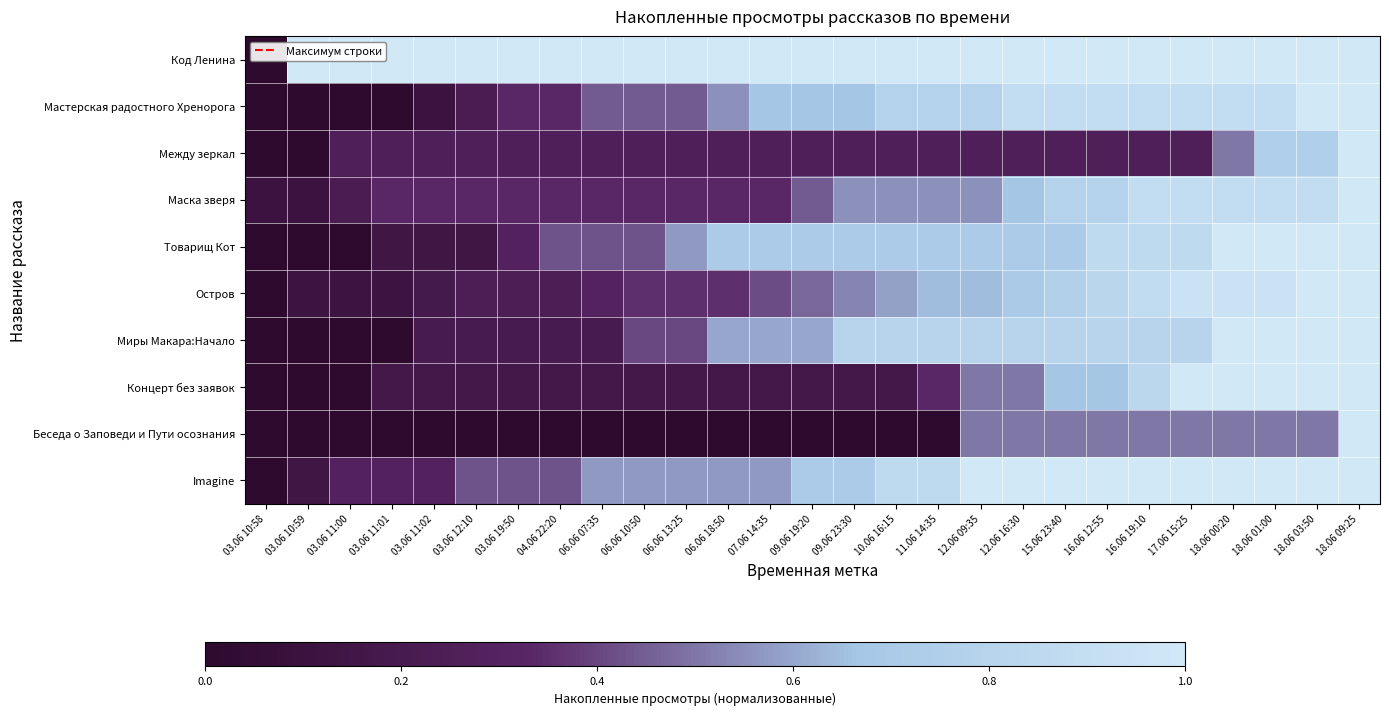

Reading left to right, list all the values displayed in this chart.

Код Ленина: 03.06 10:58=0.0	03.06 10:59=1.0	03.06 11:00=1.0	03.06 11:01=1.0	03.06 11:02=1.0	03.06 12:10=1.0	03.06 19:50=1.0	04.06 22:20=1.0	06.06 07:35=1.0	06.06 10:50=1.0	06.06 13:25=1.0	06.06 18:50=1.0	07.06 14:35=1.0	09.06 19:20=1.0	09.06 23:30=1.0	10.06 16:15=1.0	11.06 14:35=1.0	12.06 09:35=1.0	12.06 16:30=1.0	15.06 23:40=1.0	16.06 12:55=1.0	16.06 19:10=1.0	17.06 15:25=1.0	18.06 00:20=1.0	18.06 01:00=1.0	18.06 03:50=1.0	18.06 09:25=1.0
Мастерская радостного Хренорога: 03.06 10:58=0.0	03.06 10:59=0.0	03.06 11:00=0.0	03.06 11:01=0.0	03.06 11:02=0.1	03.06 12:10=0.2	03.06 19:50=0.3	04.06 22:20=0.3	06.06 07:35=0.4	06.06 10:50=0.4	06.06 13:25=0.4	06.06 18:50=0.6	07.06 14:35=0.7	09.06 19:20=0.7	09.06 23:30=0.7	10.06 16:15=0.8	11.06 14:35=0.8	12.06 09:35=0.8	12.06 16:30=0.9	15.06 23:40=0.9	16.06 12:55=0.9	16.06 19:10=0.9	17.06 15:25=0.9	18.06 00:20=0.9	18.06 01:00=0.9	18.06 03:50=1.0	18.06 09:25=1.0
Между зеркал: 03.06 10:58=0.0	03.06 10:59=0.0	03.06 11:00=0.2	03.06 11:01=0.2	03.06 11:02=0.2	03.06 12:10=0.2	03.06 19:50=0.2	04.06 22:20=0.2	06.06 07:35=0.2	06.06 10:50=0.2	06.06 13:25=0.2	06.06 18:50=0.2	07.06 14:35=0.2	09.06 19:20=0.2	09.06 23:30=0.2	10.06 16:15=0.2	11.06 14:35=0.2	12.06 09:35=0.2	12.06 16:30=0.2	15.06 23:40=0.2	16.06 12:55=0.2	16.06 19:10=0.2	17.06 15:25=0.2	18.06 00:20=0.5	18.06 01:00=0.8	18.06 03:50=0.8	18.06 09:25=1.0
Маска зверя: 03.06 10:58=0.1	03.06 10:59=0.1	03.06 11:00=0.2	03.06 11:01=0.3	03.06 11:02=0.3	03.06 12:10=0.3	03.06 19:50=0.3	04.06 22:20=0.3	06.06 07:35=0.3	06.06 10:50=0.3	06.06 13:25=0.3	06.06 18:50=0.3	07.06 14:35=0.3	09.06 19:20=0.4	09.06 23:30=0.6	10.06 16:15=0.6	11.06 14:35=0.6	12.06 09:35=0.6	12.06 16:30=0.7	15.06 23:40=0.8	16.06 12:55=0.8	16.06 19:10=0.9	17.06 15:25=0.9	18.06 00:20=0.9	18.06 01:00=0.9	18.06 03:50=0.9	18.06 09:25=1.0
Товарищ Кот: 03.06 10:58=0.0	03.06 10:59=0.0	03.06 11:00=0.0	03.06 11:01=0.1	03.06 11:02=0.1	03.06 12:10=0.1	03.06 19:50=0.3	04.06 22:20=0.4	06.06 07:35=0.4	06.06 10:50=0.4	06.06 13:25=0.6	06.06 18:50=0.7	07.06 14:35=0.7	09.06 19:20=0.7	09.06 23:30=0.7	10.06 16:15=0.7	11.06 14:35=0.7	12.06 09:35=0.7	12.06 16:30=0.7	15.06 23:40=0.7	16.06 12:55=0.9	16.06 19:10=0.9	17.06 15:25=0.9	18.06 00:20=1.0	18.06 01:00=1.0	18.06 03:50=1.0	18.06 09:25=1.0
Остров: 03.06 10:58=0.0	03.06 10:59=0.1	03.06 11:00=0.1	03.06 11:01=0.1	03.06 11:02=0.2	03.06 12:10=0.2	03.06 19:50=0.2	04.06 22:20=0.2	06.06 07:35=0.3	06.06 10:50=0.4	06.06 13:25=0.4	06.06 18:50=0.4	07.06 14:35=0.4	09.06 19:20=0.5	09.06 23:30=0.5	10.06 16:15=0.6	11.06 14:35=0.6	12.06 09:35=0.6	12.06 16:30=0.7	15.06 23:40=0.8	16.06 12:55=0.8	16.06 19:10=0.9	17.06 15:25=0.9	18.06 00:20=0.9	18.06 01:00=0.9	18.06 03:50=1.0	18.06 09:25=1.0
Миры Макара:Начало: 03.06 10:58=0.0	03.06 10:59=0.0	03.06 11:00=0.0	03.06 11:01=0.0	03.06 11:02=0.2	03.06 12:10=0.2	03.06 19:50=0.2	04.06 22:20=0.2	06.06 07:35=0.2	06.06 10:50=0.4	06.06 13:25=0.4	06.06 18:50=0.6	07.06 14:35=0.6	09.06 19:20=0.6	09.06 23:30=0.8	10.06 16:15=0.8	11.06 14:35=0.8	12.06 09:35=0.8	12.06 16:30=0.8	15.06 23:40=0.8	16.06 12:55=0.8	16.06 19:10=0.8	17.06 15:25=0.8	18.06 00:20=1.0	18.06 01:00=1.0	18.06 03:50=1.0	18.06 09:25=1.0
Концерт без заявок: 03.06 10:58=0.0	03.06 10:59=0.0	03.06 11:00=0.0	03.06 11:01=0.2	03.06 11:02=0.2	03.06 12:10=0.2	03.06 19:50=0.2	04.06 22:20=0.2	06.06 07:35=0.2	06.06 10:50=0.2	06.06 13:25=0.2	06.06 18:50=0.2	07.06 14:35=0.2	09.06 19:20=0.2	09.06 23:30=0.2	10.06 16:15=0.2	11.06 14:35=0.3	12.06 09:35=0.5	12.06 16:30=0.5	15.06 23:40=0.7	16.06 12:55=0.7	16.06 19:10=0.8	17.06 15:25=1.0	18.06 00:20=1.0	18.06 01:00=1.0	18.06 03:50=1.0	18.06 09:25=1.0
Беседа о Заповеди и Пути осознания: 03.06 10:58=0.0	03.06 10:59=0.0	03.06 11:00=0.0	03.06 11:01=0.0	03.06 11:02=0.0	03.06 12:10=0.0	03.06 19:50=0.0	04.06 22:20=0.0	06.06 07:35=0.0	06.06 10:50=0.0	06.06 13:25=0.0	06.06 18:50=0.0	07.06 14:35=0.0	09.06 19:20=0.0	09.06 23:30=0.0	10.06 16:15=0.0	11.06 14:35=0.0	12.06 09:35=0.5	12.06 16:30=0.5	15.06 23:40=0.5	16.06 12:55=0.5	16.06 19:10=0.5	17.06 15:25=0.5	18.06 00:20=0.5	18.06 01:00=0.5	18.06 03:50=0.5	18.06 09:25=1.0
Imagine: 03.06 10:58=0.0	03.06 10:59=0.1	03.06 11:00=0.3	03.06 11:01=0.3	03.06 11:02=0.3	03.06 12:10=0.4	03.06 19:50=0.4	04.06 22:20=0.4	06.06 07:35=0.6	06.06 10:50=0.6	06.06 13:25=0.6	06.06 18:50=0.6	07.06 14:35=0.6	09.06 19:20=0.7	09.06 23:30=0.7	10.06 16:15=0.9	11.06 14:35=0.9	12.06 09:35=1.0	12.06 16:30=1.0	15.06 23:40=1.0	16.06 12:55=1.0	16.06 19:10=1.0	17.06 15:25=1.0	18.06 00:20=1.0	18.06 01:00=1.0	18.06 03:50=1.0	18.06 09:25=1.0